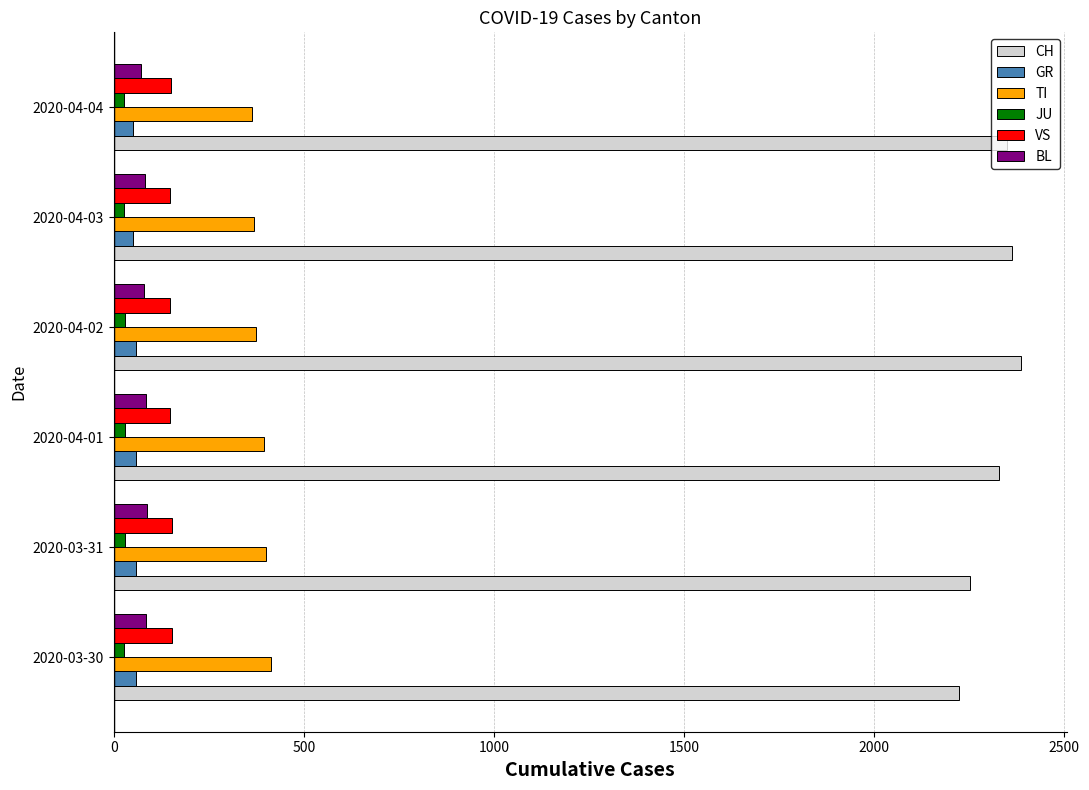

Is the value of JU at 2020-04-02 greater than the value of CH at 2020-04-02?

No